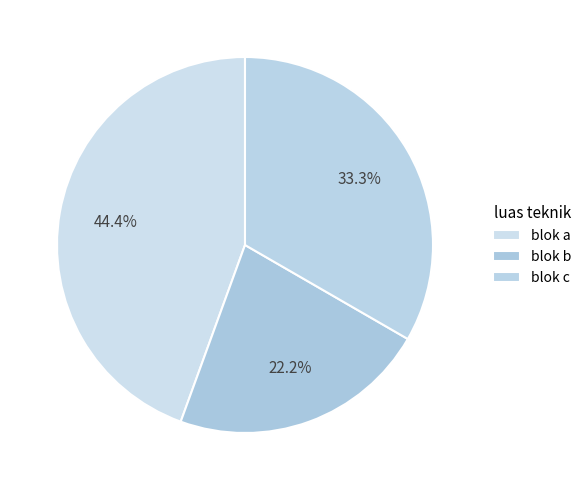

Which category has the smallest portion of the pie?

blok b